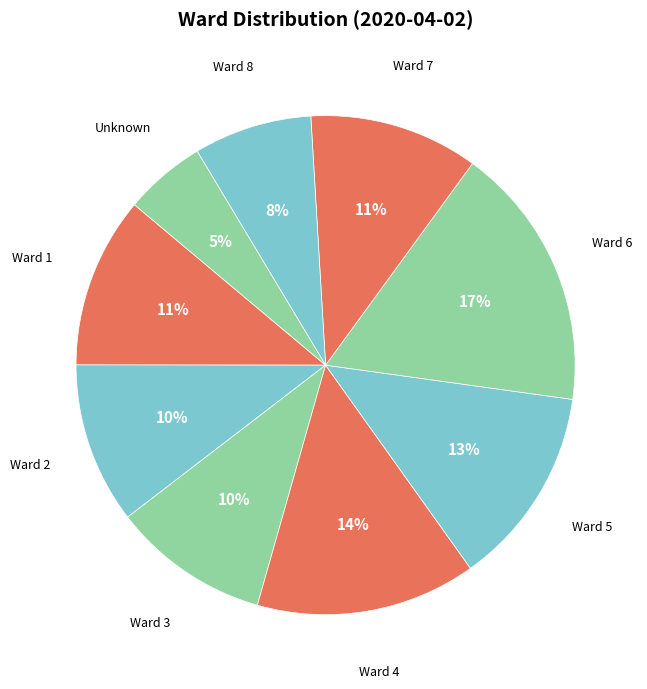

Does Ward 7 account for over 50% of the chart?

No